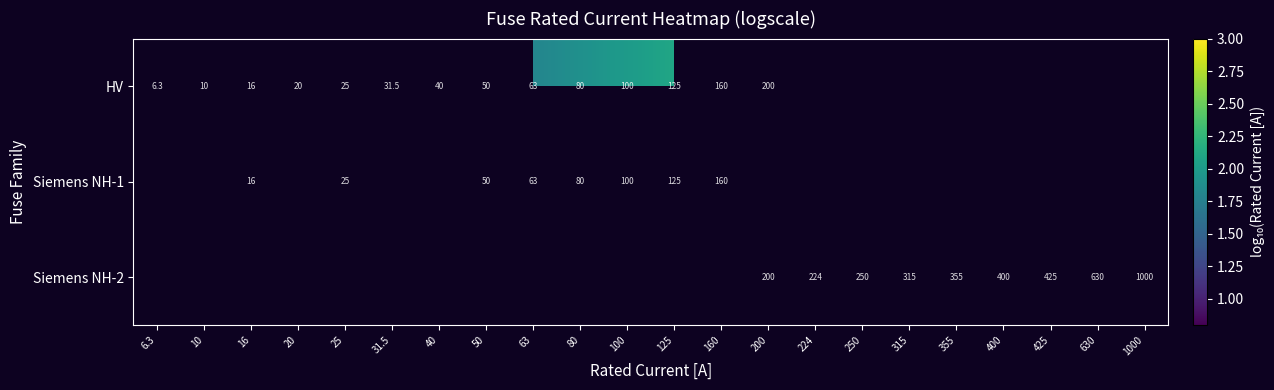

How many distinct data groups are displayed?

3